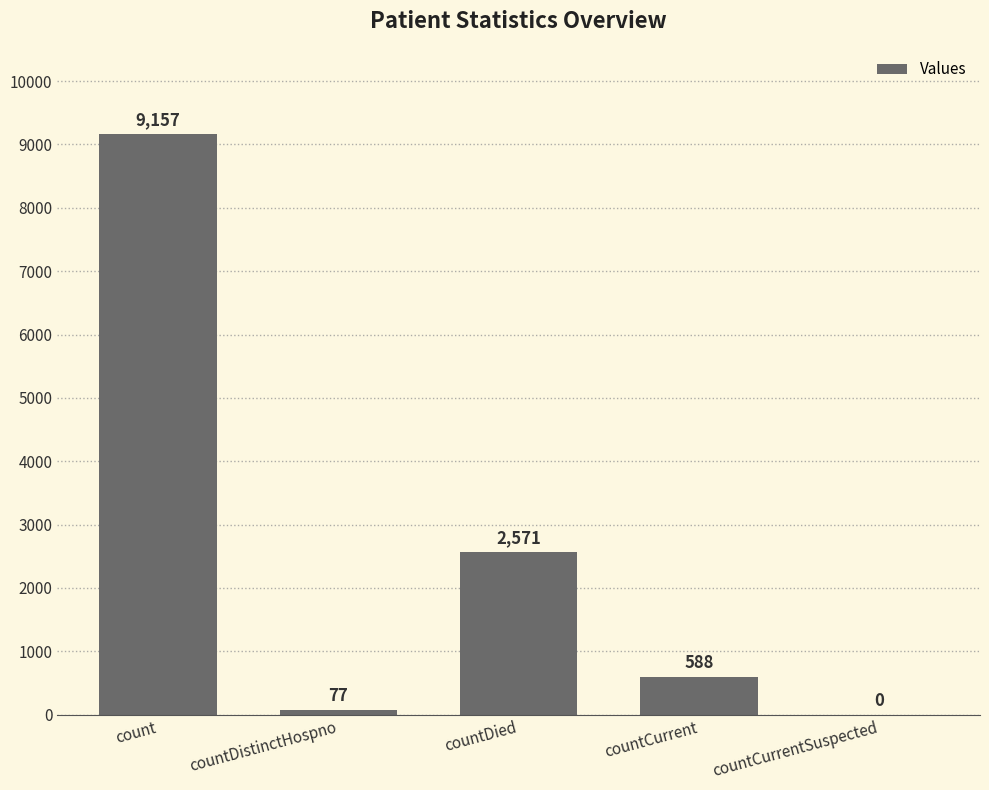

What is the sum of the values at countDistinctHospno and countCurrent?

665